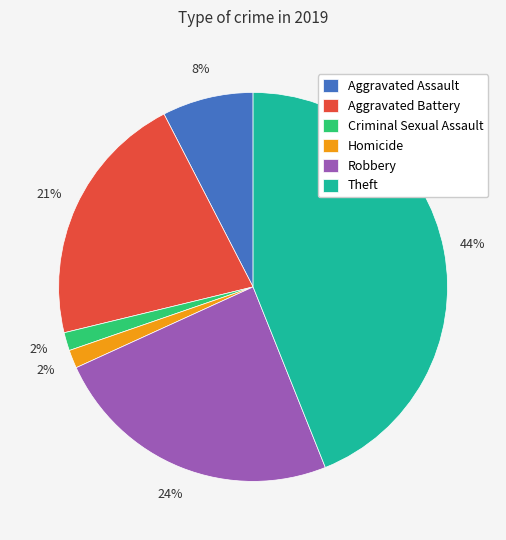

What is the ratio of the value at Homicide to the value at Aggravated Assault?

0.2